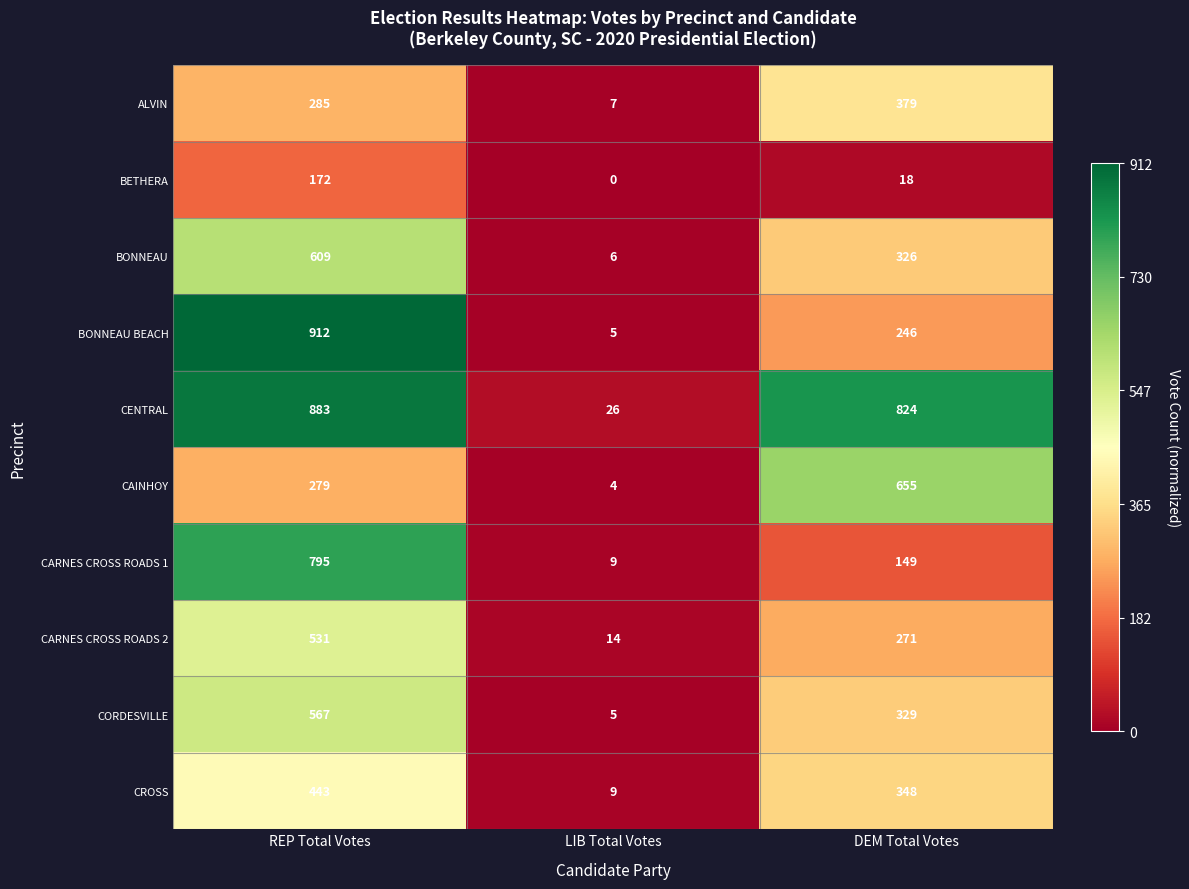

The CAINHOY series shows 279 at REP Total Votes. True or false?

True